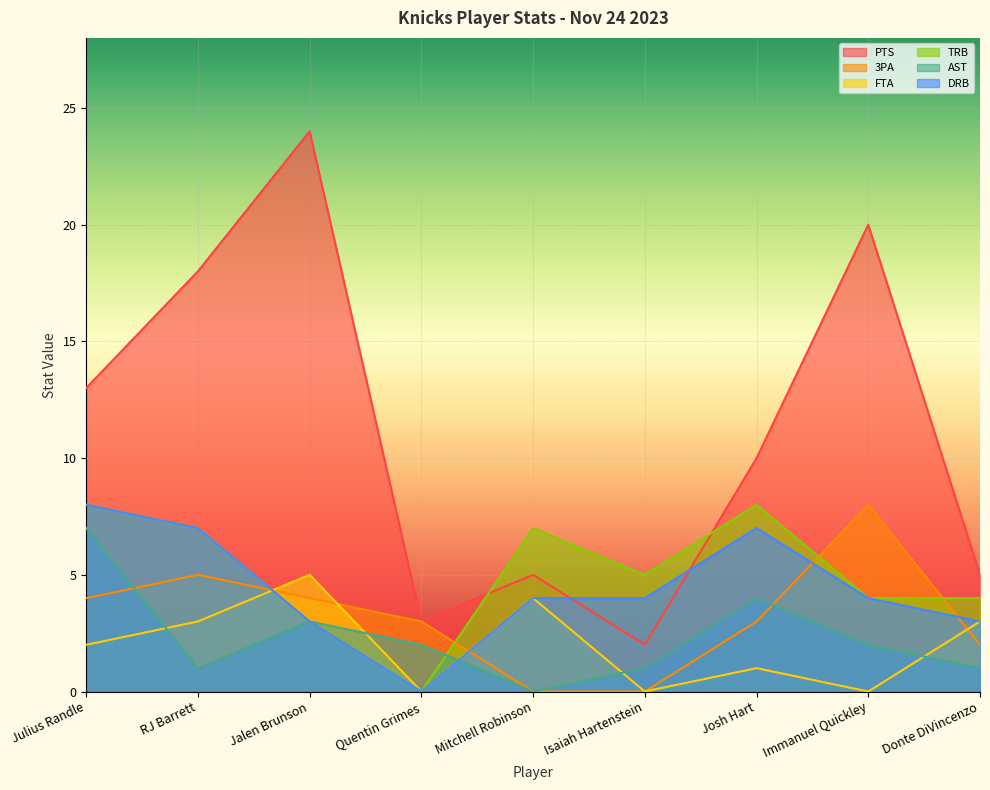

Does the chart display data point markers on the line(s)?

No